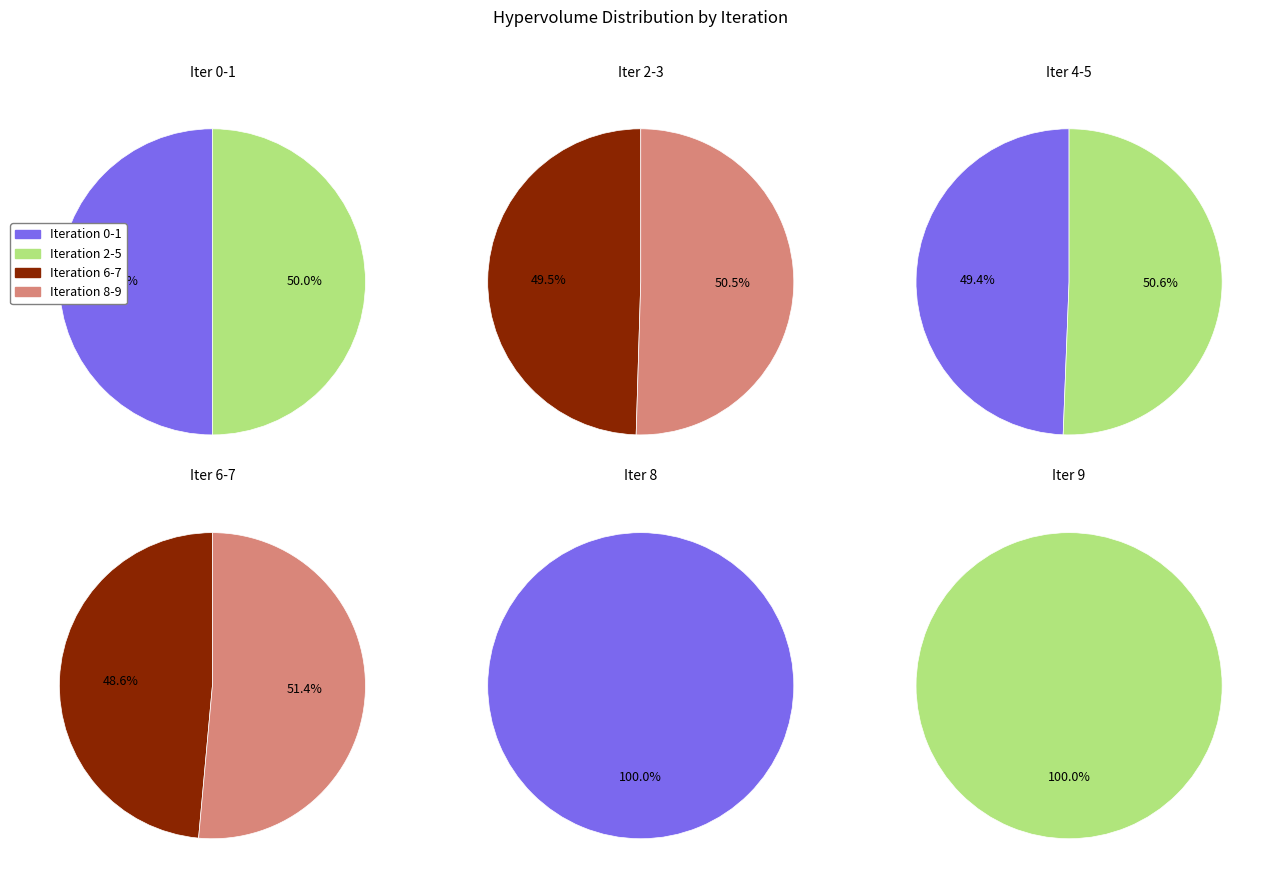

Is 8 the majority of the pie?

No